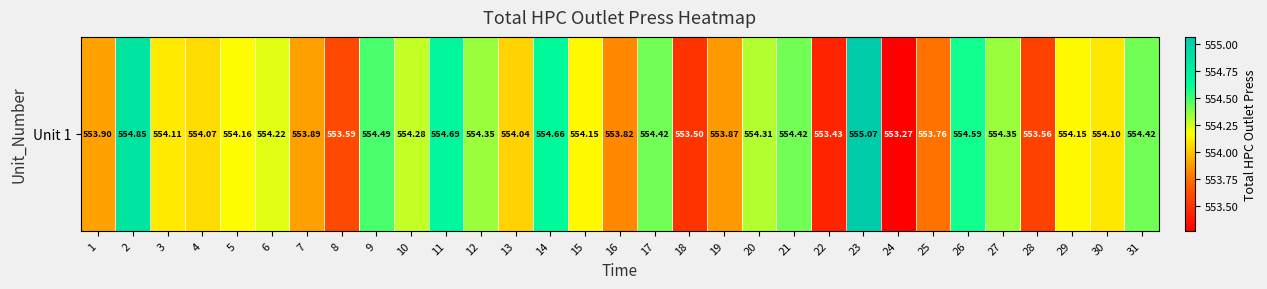

List the labels in order of value, largest first.

23, 2, 11, 14, 26, 9, 17, 21, 31, 12, 27, 20, 10, 6, 5, 15, 29, 3, 30, 4, 13, 1, 7, 19, 16, 25, 8, 28, 18, 22, 24